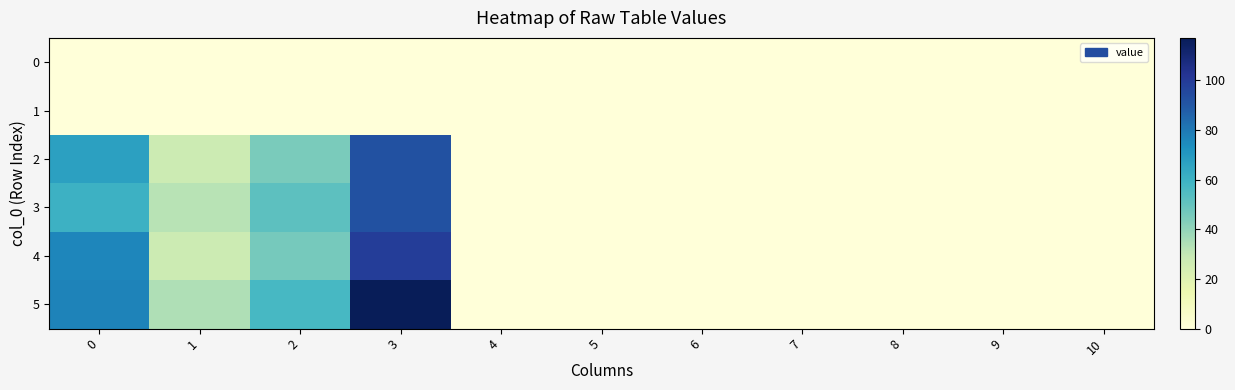

At which category is the sum across all series the highest?

3